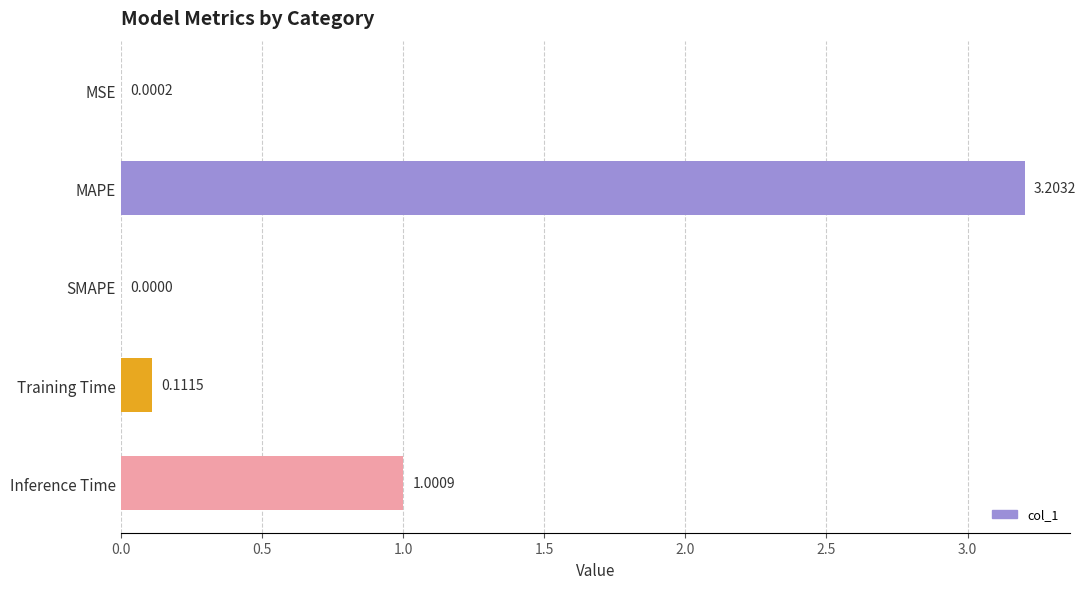

What is the sum of all values?

4.3